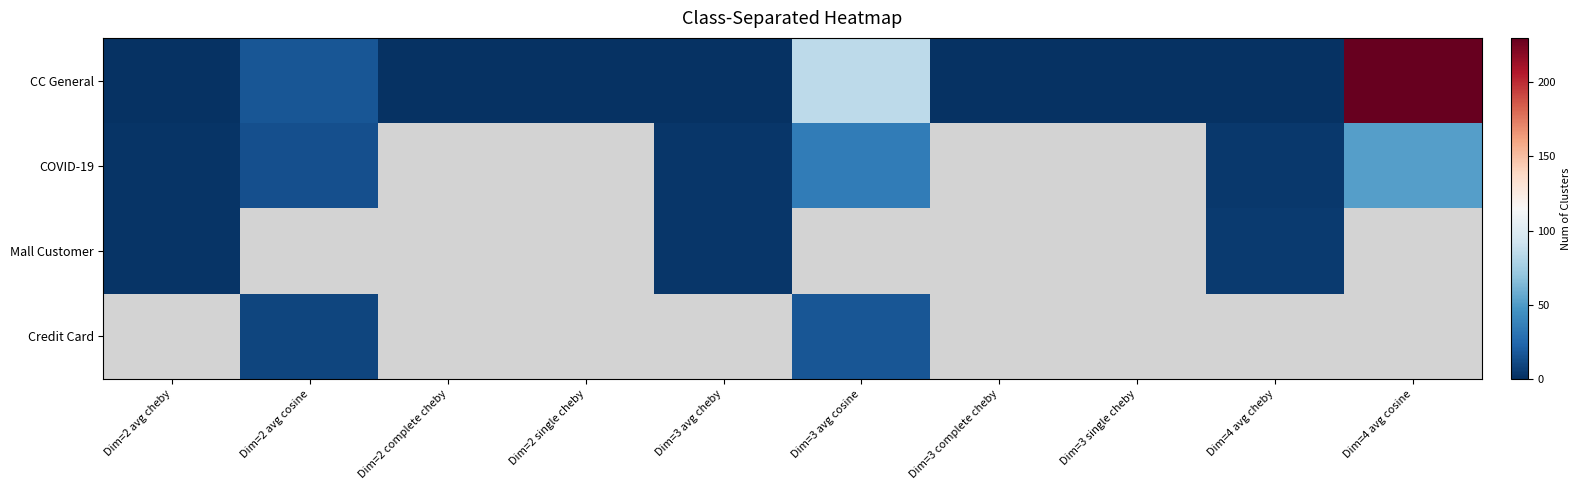

Which series has the widest spread of values?

CC General